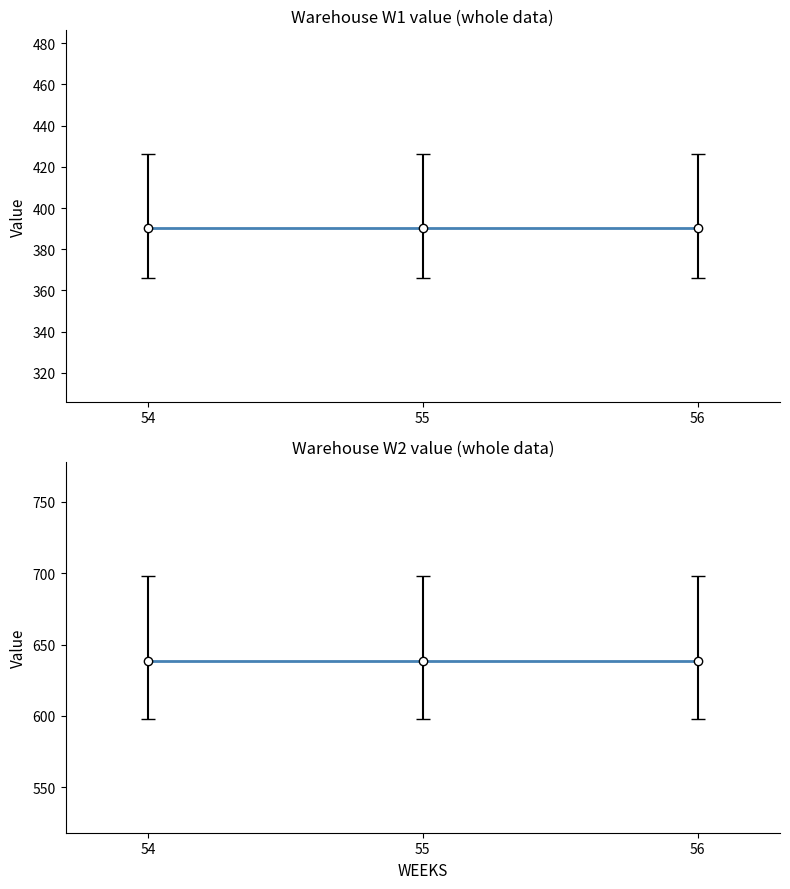

Reading left to right, list all the values displayed in this chart.

W1: 390.2	390.2	390.2
W2: 638.2	638.2	638.2